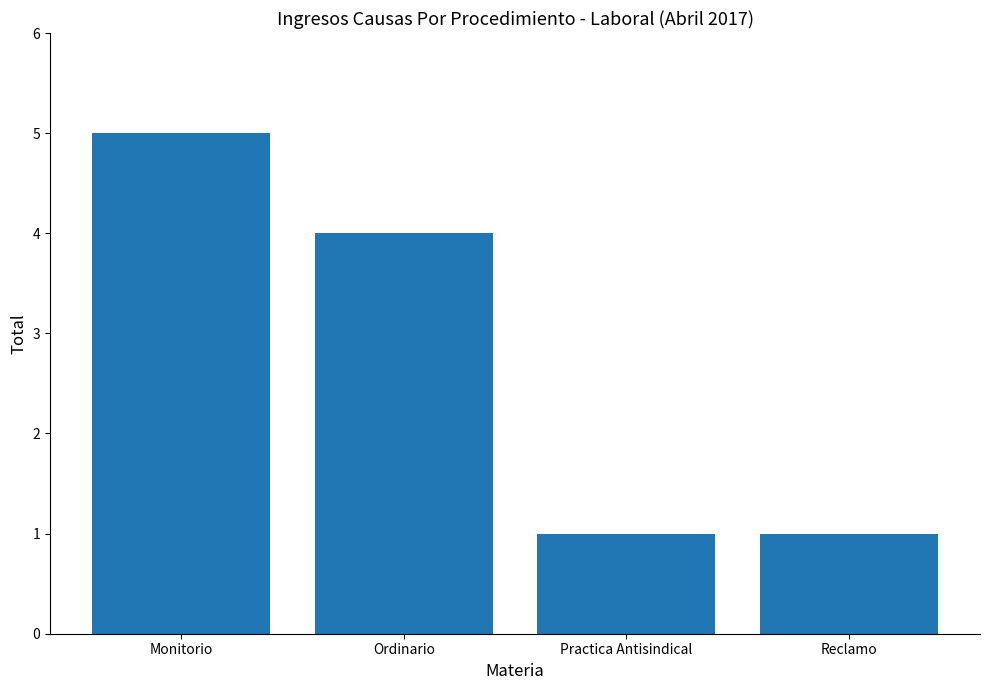

What is the maximum value shown in the chart?

5